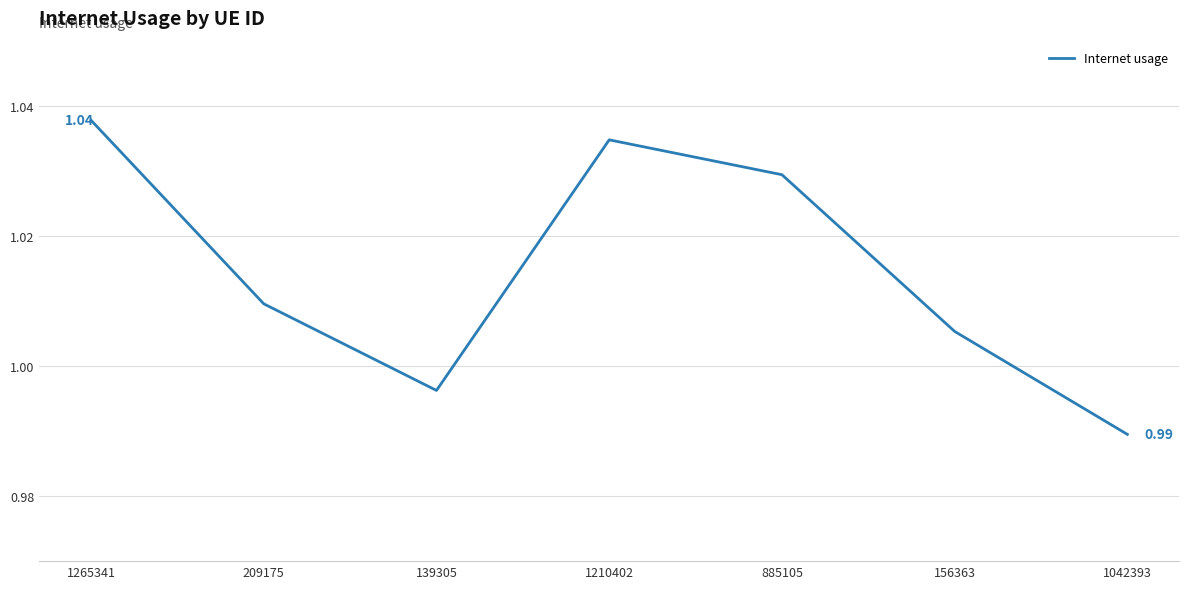

Where does the data first go above 1?

1265341